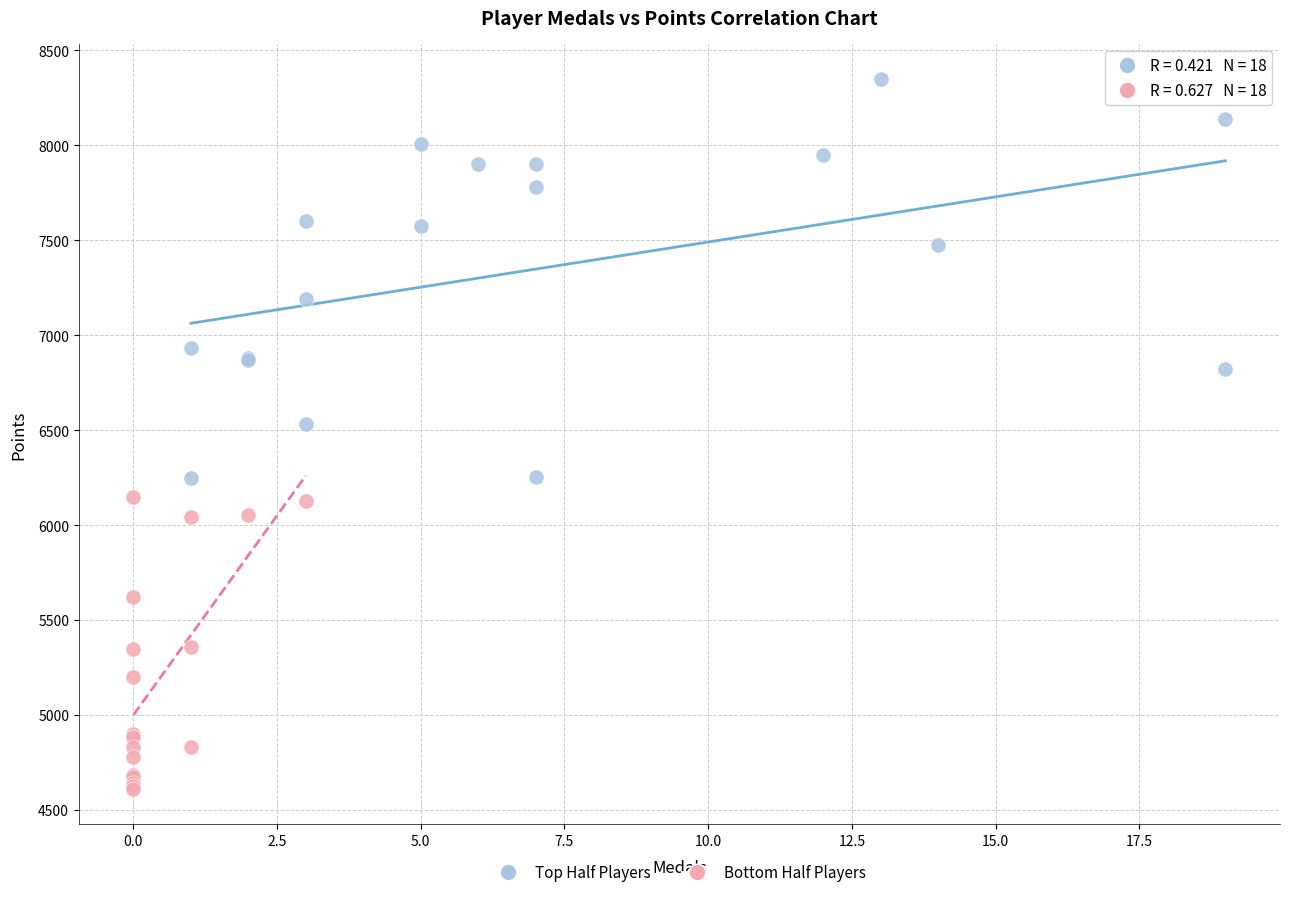

Which series contains the highest Y value?

Top Half Players